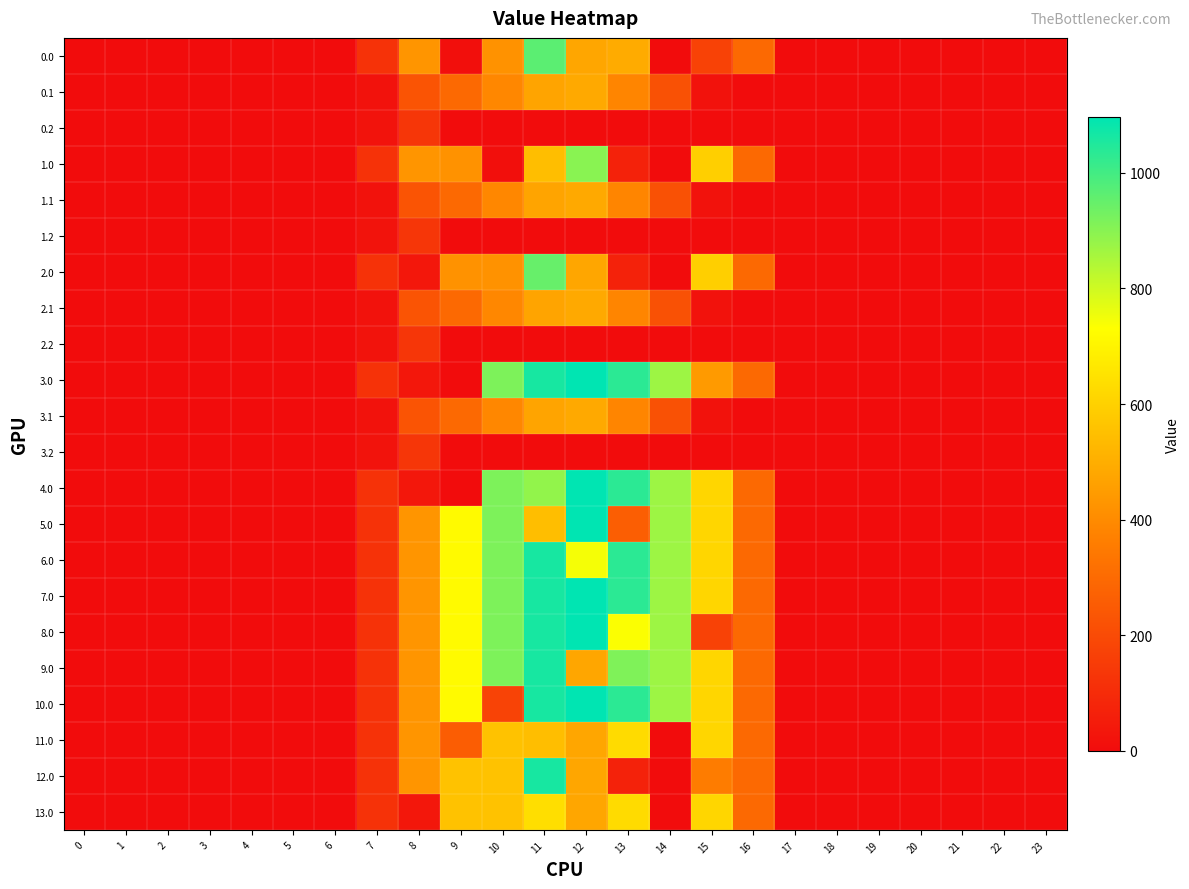

How many data points does each series have?

24